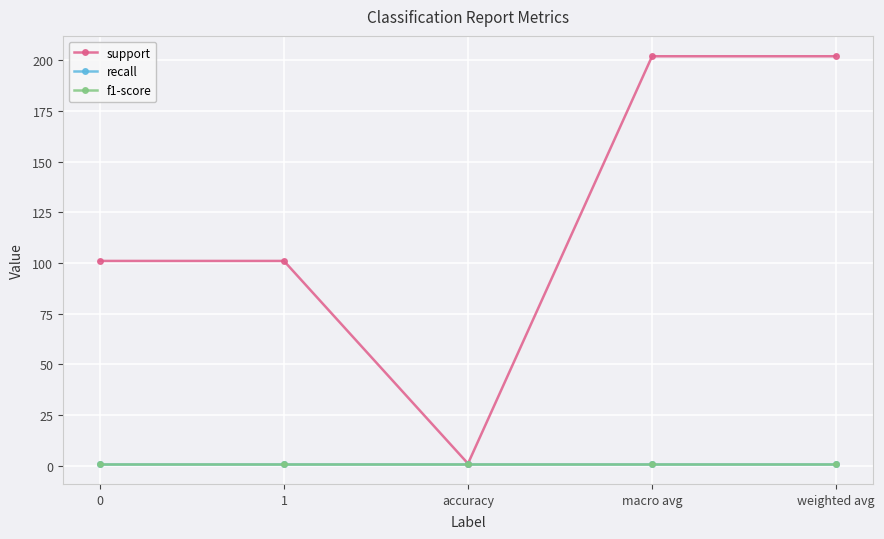

Does the chart have visible grid lines?

Yes